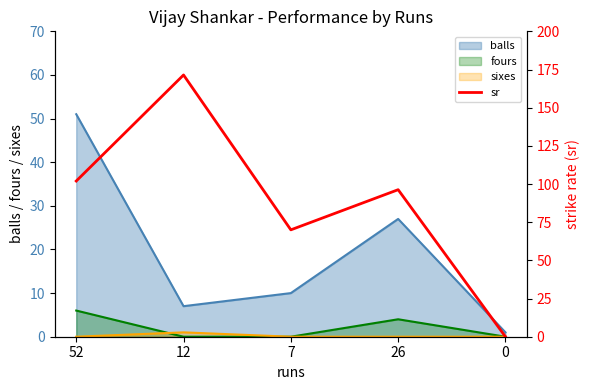

The sixes series shows 0 at 7. True or false?

True